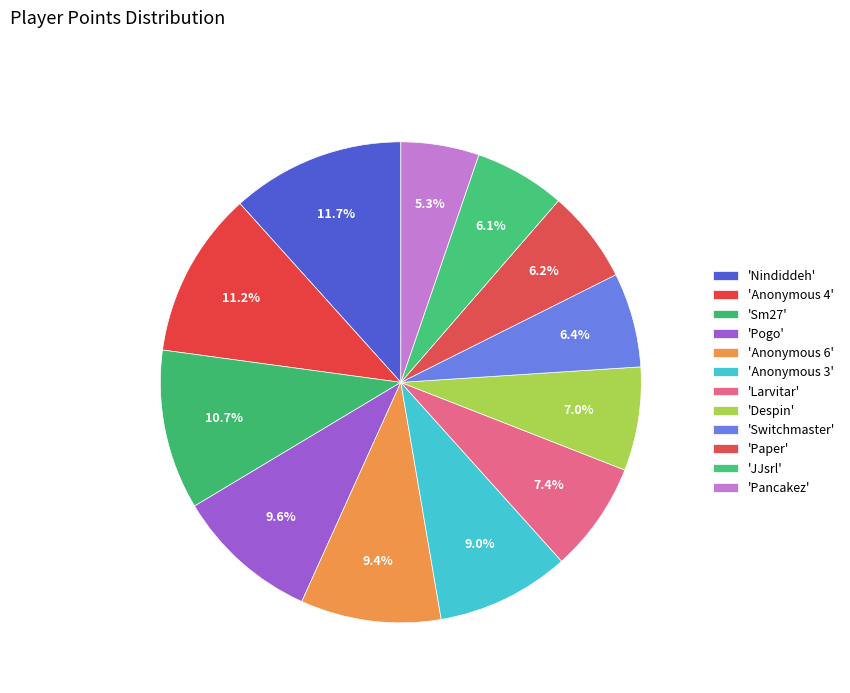

What is the largest slice in the pie chart?

Nindiddeh